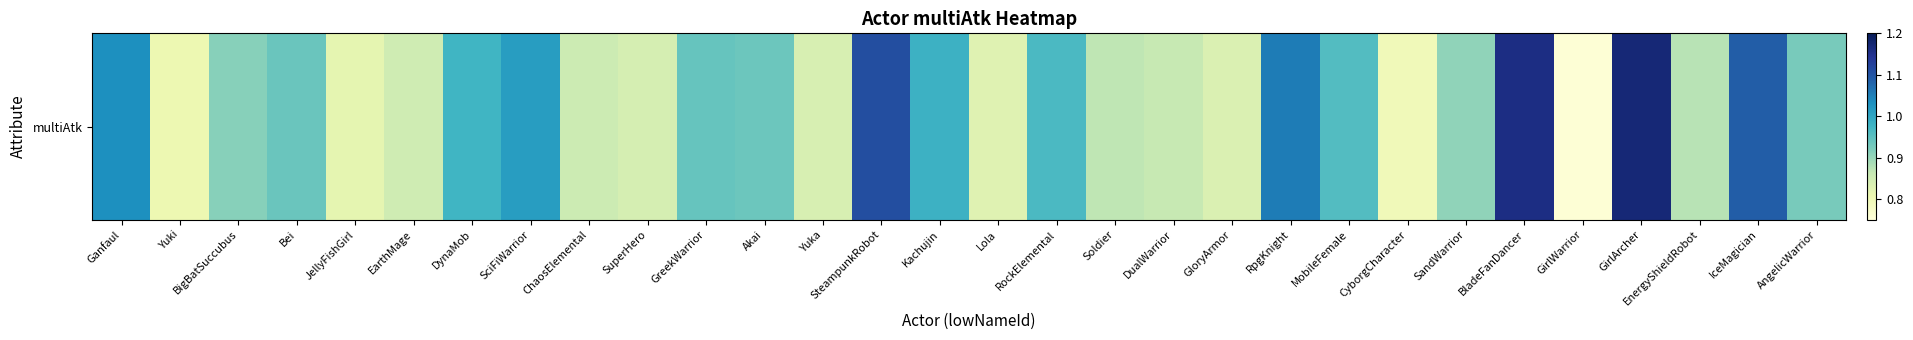

Reading right to left, what are all the values shown in this chart?

AngelicWarrior=0.9	IceMagician=1.1	EnergyShieldRobot=0.9	GirlArcher=1.2	GirlWarrior=0.8	BladeFanDancer=1.2	SandWarrior=0.9	CyborgCharacter=0.8	MobileFemale=1.0	RpgKnight=1.1	GloryArmor=0.8	DualWarrior=0.9	Soldier=0.9	RockElemental=1.0	Lola=0.8	Kachujin=1.0	SteampunkRobot=1.1	Yuka=0.8	Akai=0.9	GreekWarrior=0.9	SuperHero=0.8	ChaosElemental=0.9	SciFiWarrior=1.0	DynaMob=1.0	EarthMage=0.9	JellyFishGirl=0.8	Bei=0.9	BigBatSuccubus=0.9	Yuki=0.8	Ganfaul=1.0